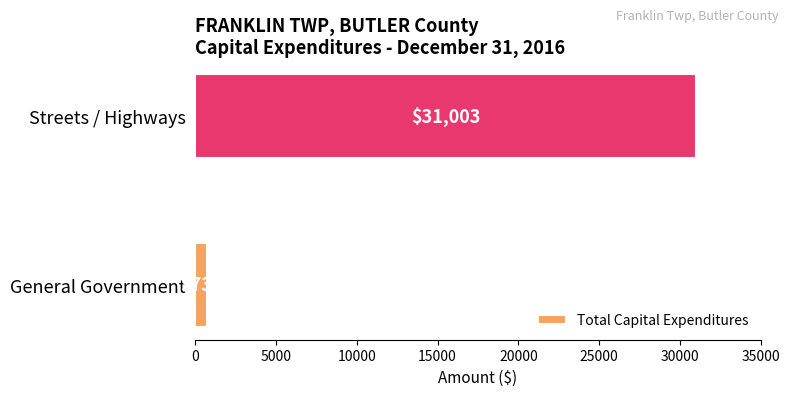

Count the number of categories in the chart.

2